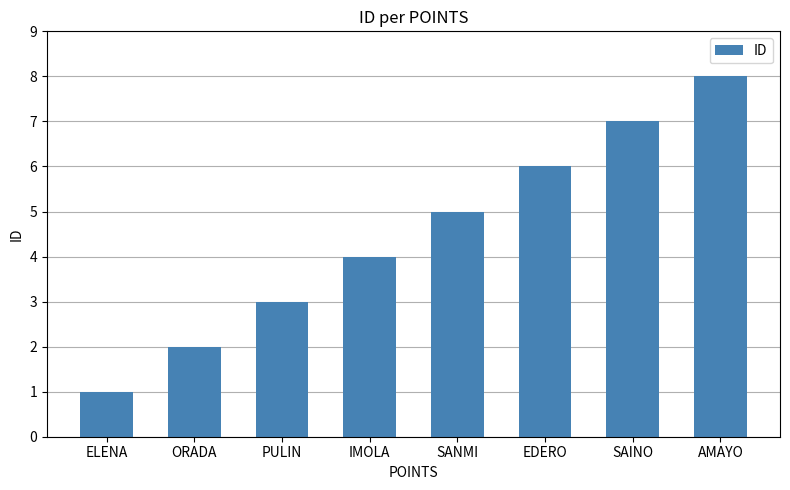

What is the maximum value shown in the chart?

8